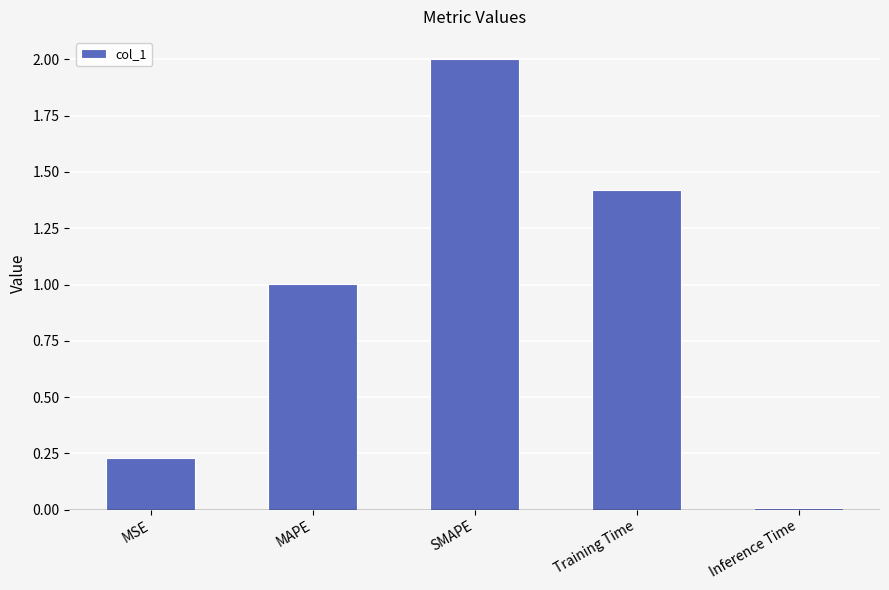

At which label does the data first exceed 1?

MAPE